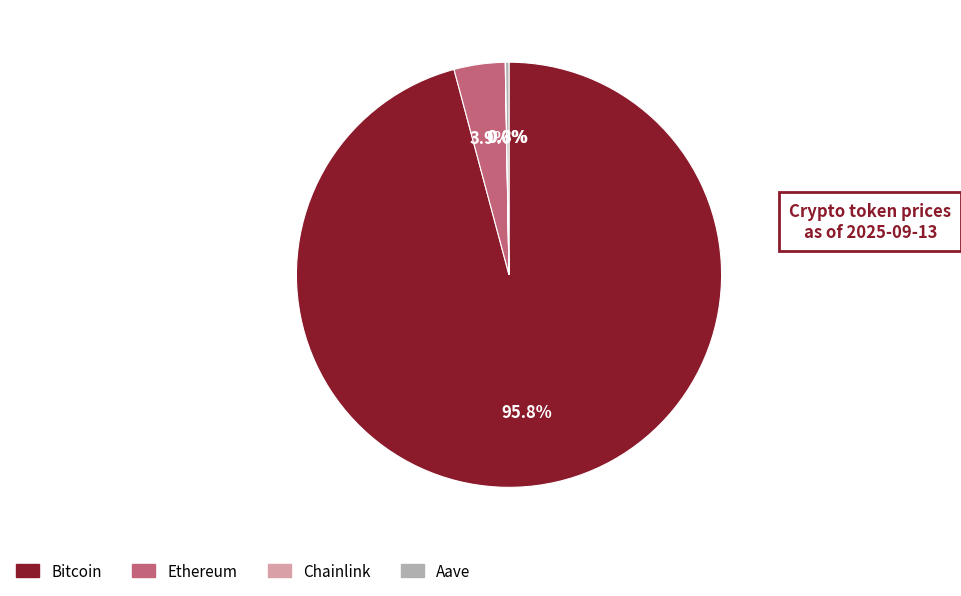

Which has a higher value, Ethereum or Bitcoin?

Bitcoin